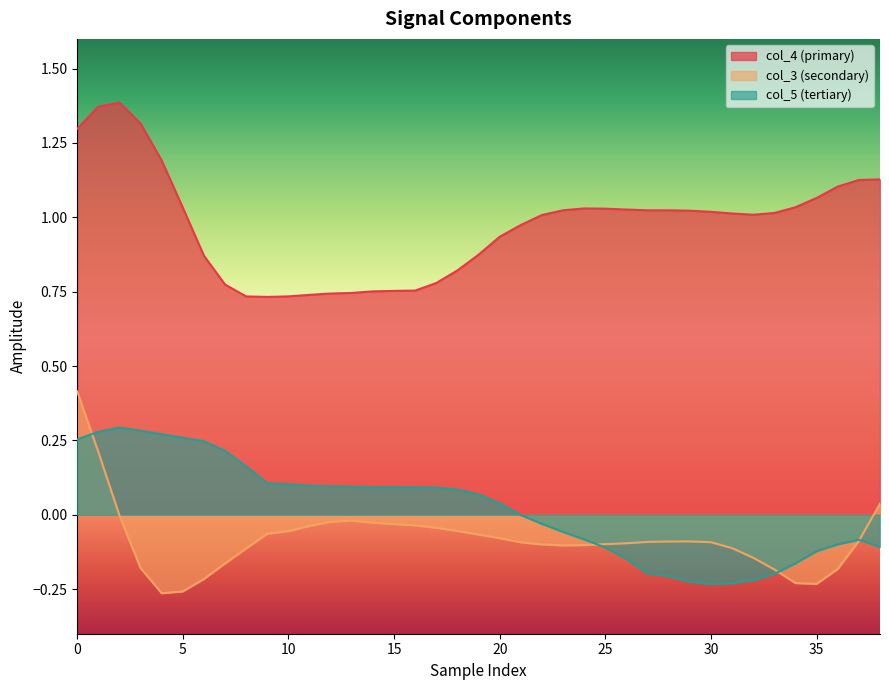

Reading right to left, list all the values displayed in this chart.

col_4: 1.1	1.1	1.1	1.1	1.0	1.0	1.0	1.0	1.0	1.0	1.0	1.0	1.0	1.0	1.0	1.0	1.0	1.0	0.9	0.9	0.8	0.8	0.8	0.8	0.8	0.7	0.7	0.7	0.7	0.7	0.7	0.8	0.9	1.0	1.2	1.3	1.4	1.4	1.3
col_3: 0.0	-0.1	-0.2	-0.2	-0.2	-0.2	-0.1	-0.1	-0.1	-0.1	-0.1	-0.1	-0.1	-0.1	-0.1	-0.1	-0.1	-0.1	-0.1	-0.1	-0.1	-0.0	-0.0	-0.0	-0.0	-0.0	-0.0	-0.0	-0.1	-0.1	-0.1	-0.2	-0.2	-0.3	-0.3	-0.2	-0.0	0.2	0.4
col_5: -0.1	-0.1	-0.1	-0.1	-0.2	-0.2	-0.2	-0.2	-0.2	-0.2	-0.2	-0.2	-0.1	-0.1	-0.1	-0.1	-0.0	-0.0	0.0	0.1	0.1	0.1	0.1	0.1	0.1	0.1	0.1	0.1	0.1	0.1	0.2	0.2	0.2	0.3	0.3	0.3	0.3	0.3	0.3